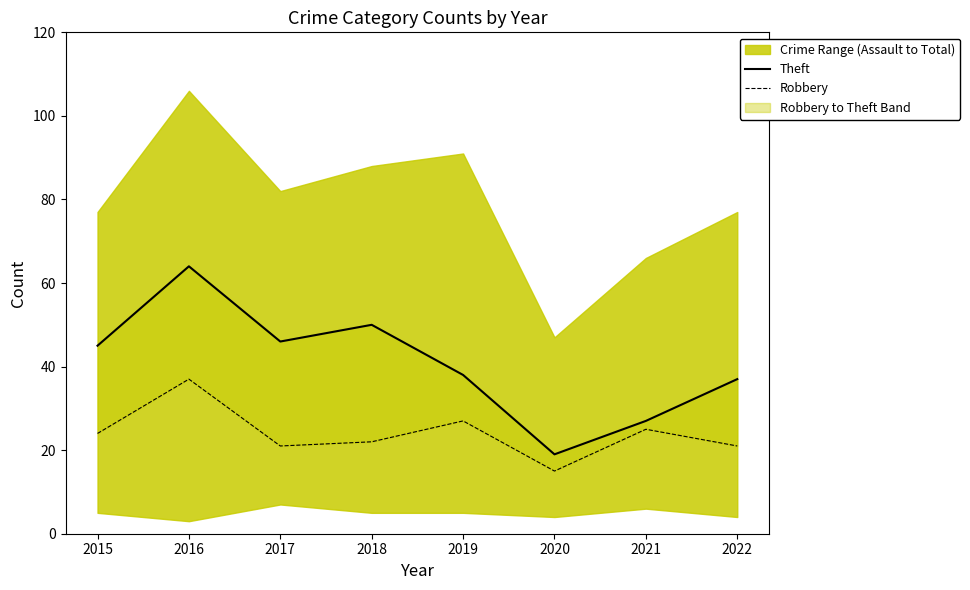

Reading left to right, transcribe all the data shown in this chart.

Theft: 45	64	46	50	38	19	27	37
Robbery: 24	37	21	22	27	15	25	21